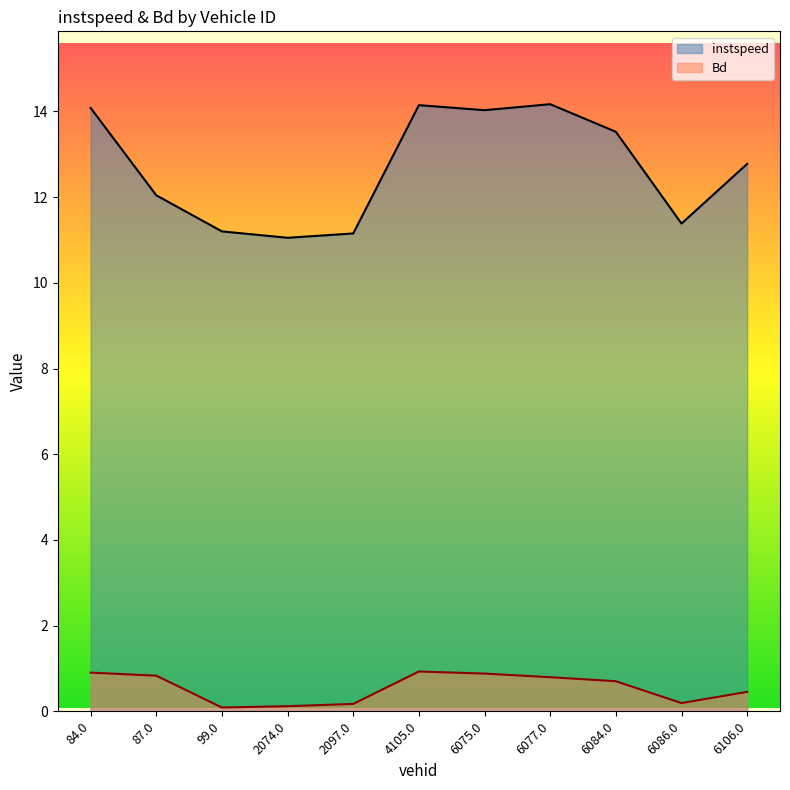

What is the spread (max minus min) of values at 84.0?

13.2